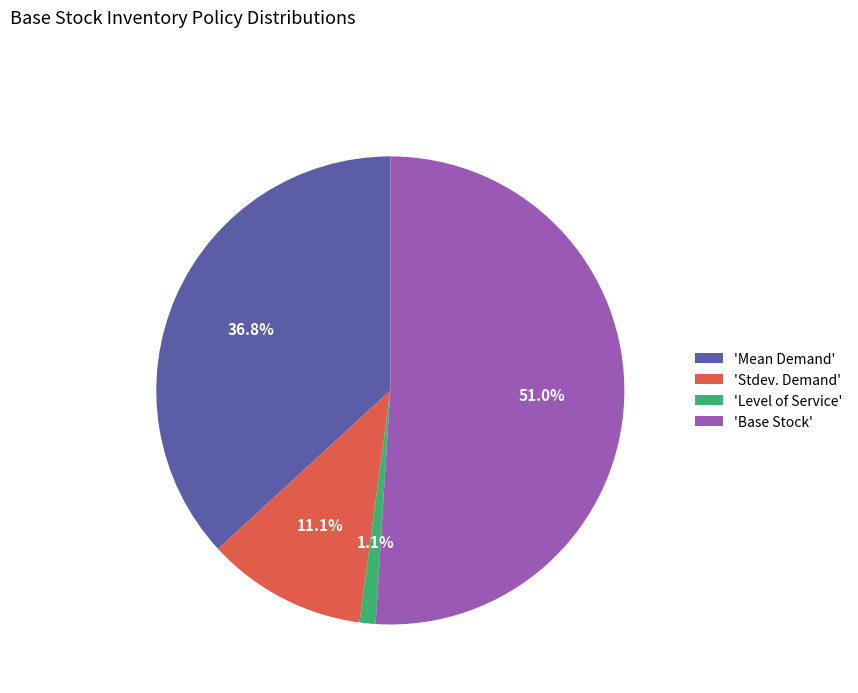

Which slice represents more than half of the pie?

'Base Stock'